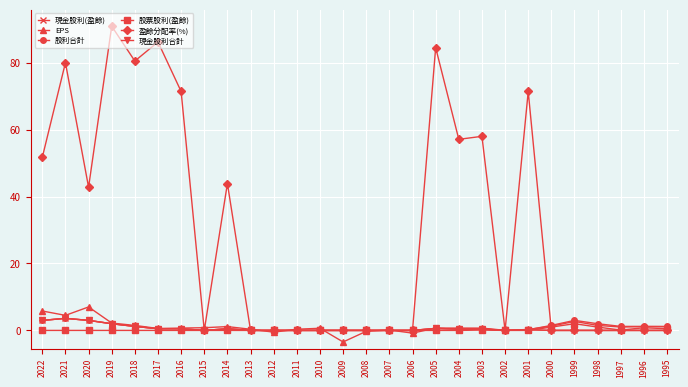

True or false: 盈餘分配率(%) has a value of -37.9 at 2008.

False